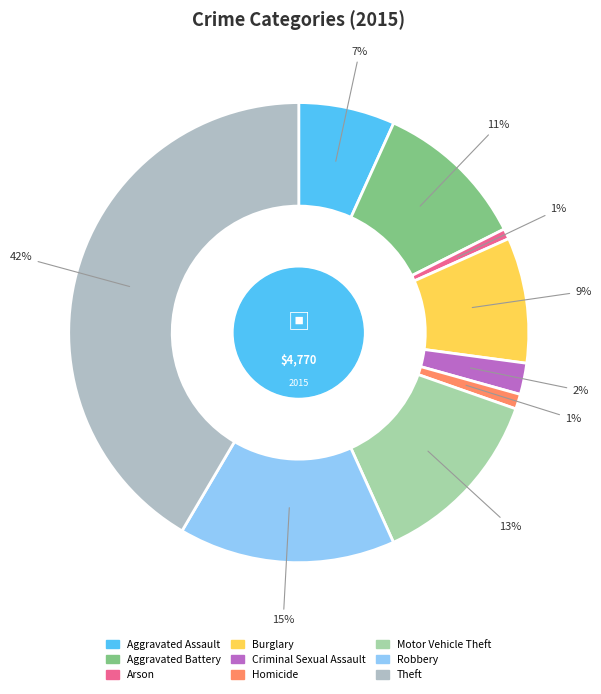

What percentage is the Criminal Sexual Assault slice, to the nearest percent?

2%